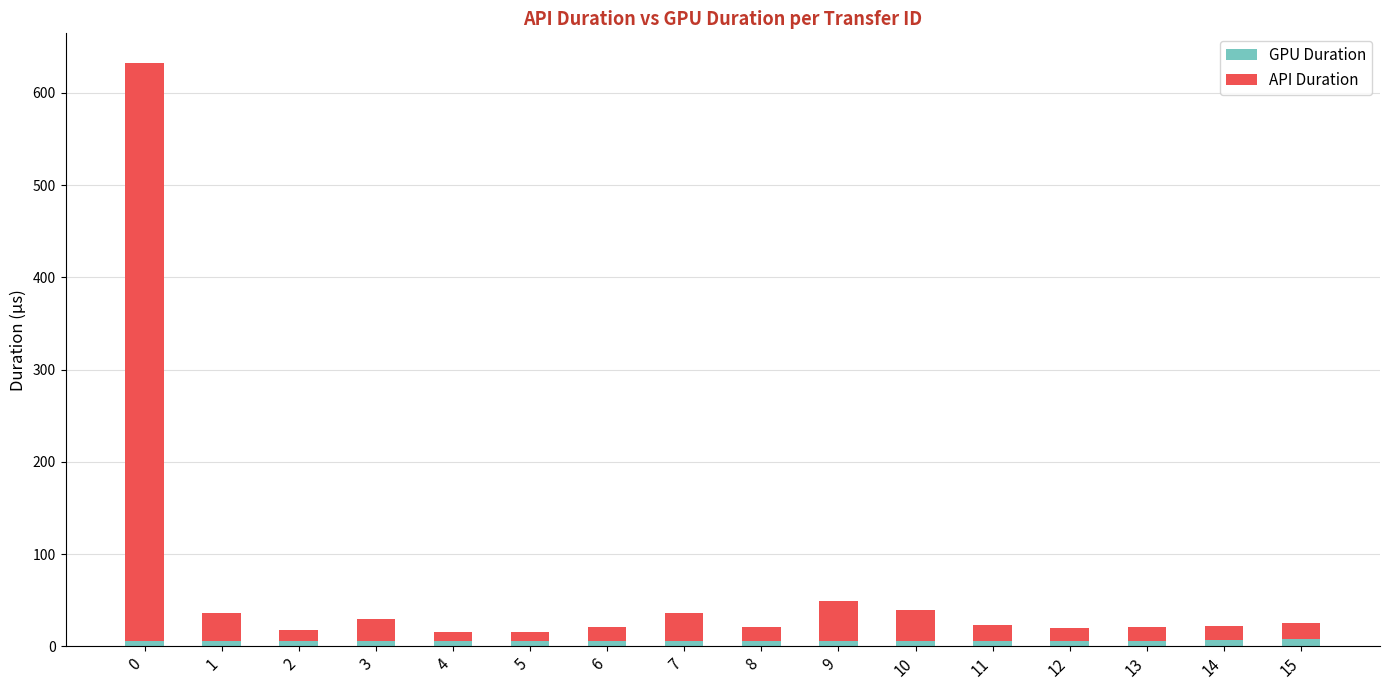

What is the sum of all GPU Duration values?

91.6